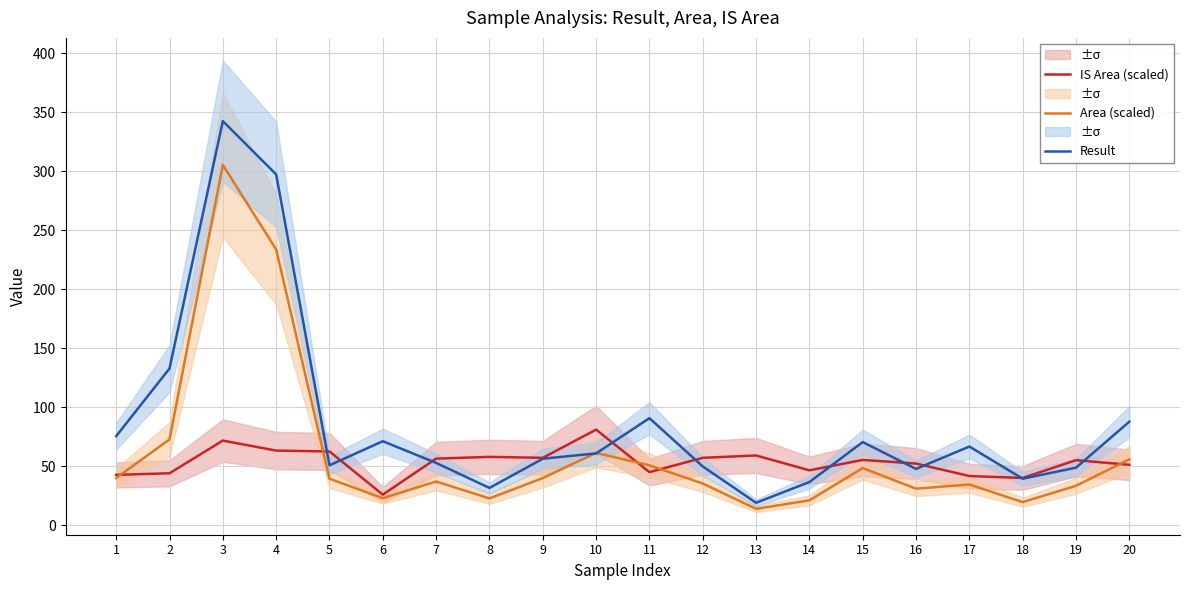

Rank the series by their average value, from lowest to highest.

IS Area (scaled), Area (scaled), Result